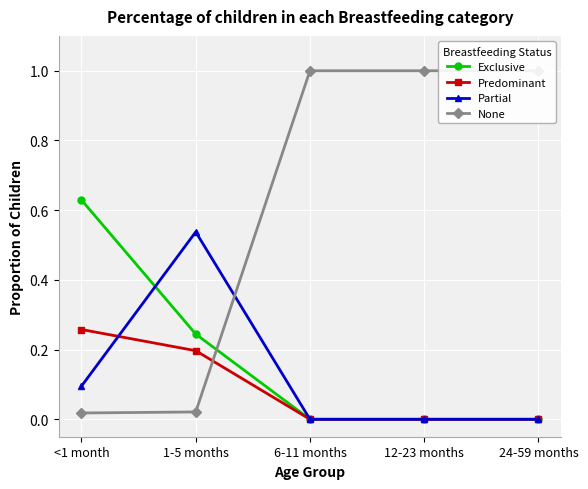

Where is the first local maximum for Partial?

1-5 months